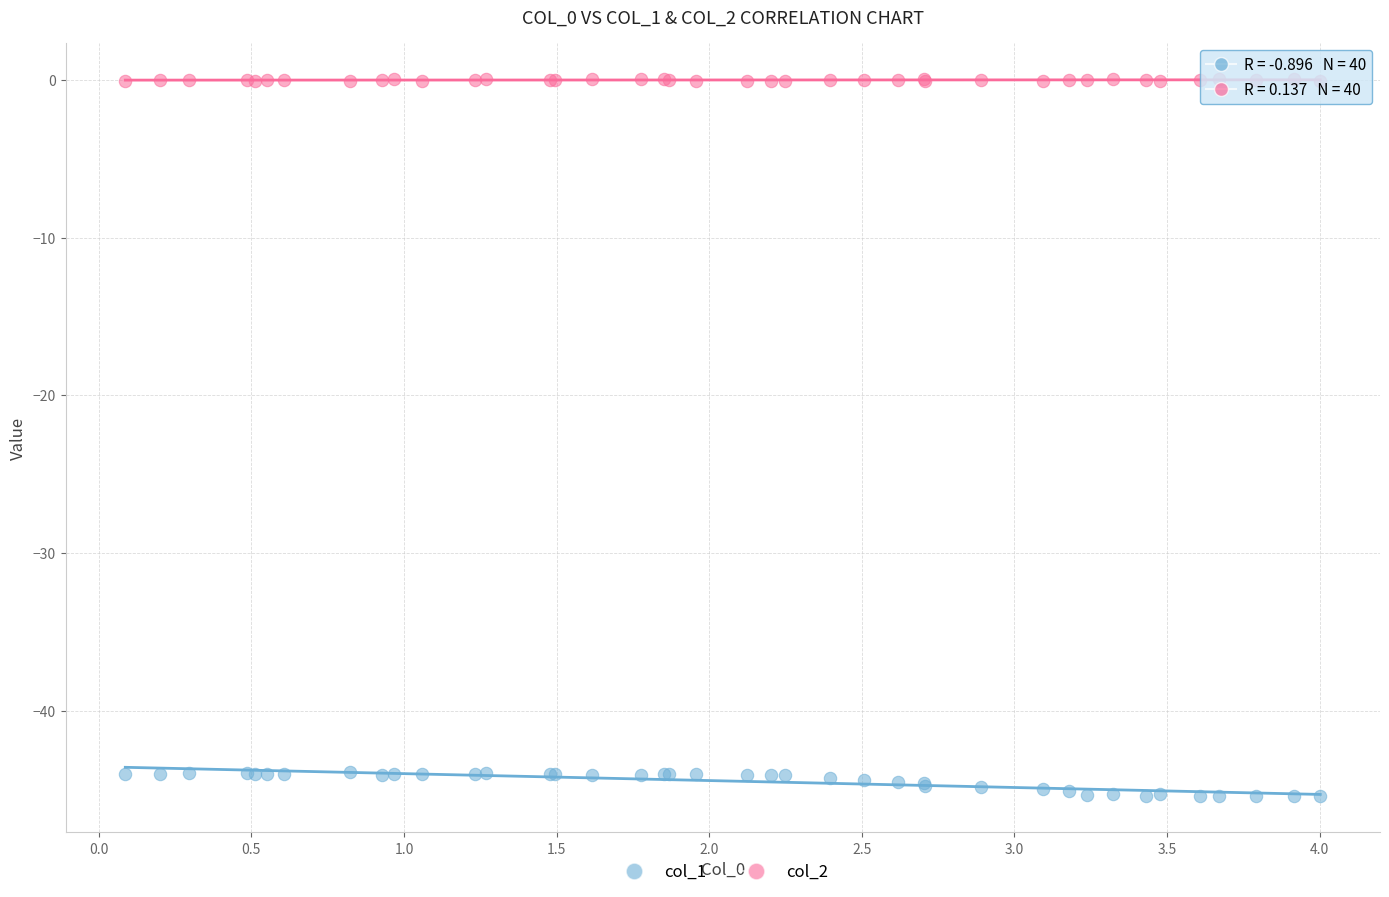

Which series reaches the maximum Y coordinate?

col_2